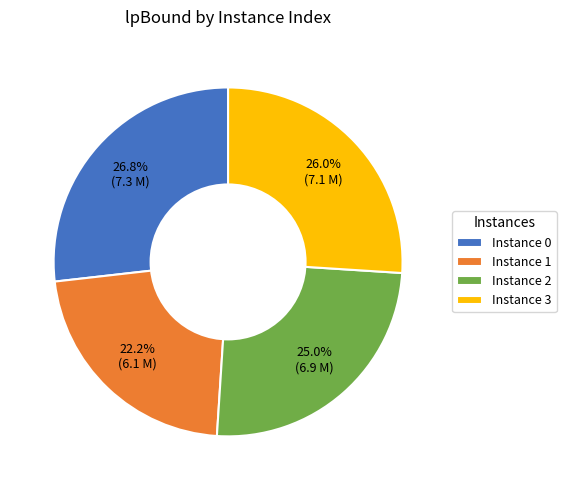

Combined, do Instance 1 and Instance 3 account for over 50%?

No